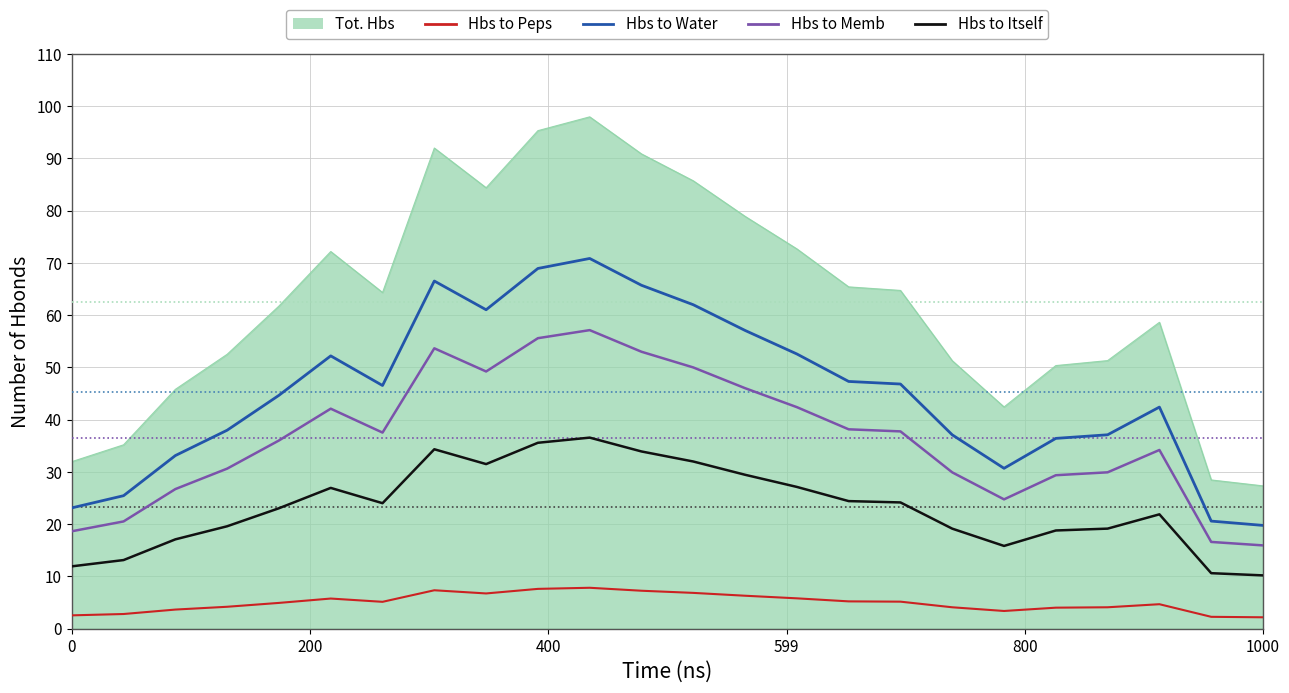

What is the difference between the maximum and second lowest values in the Hbs to Itself series?

25.9